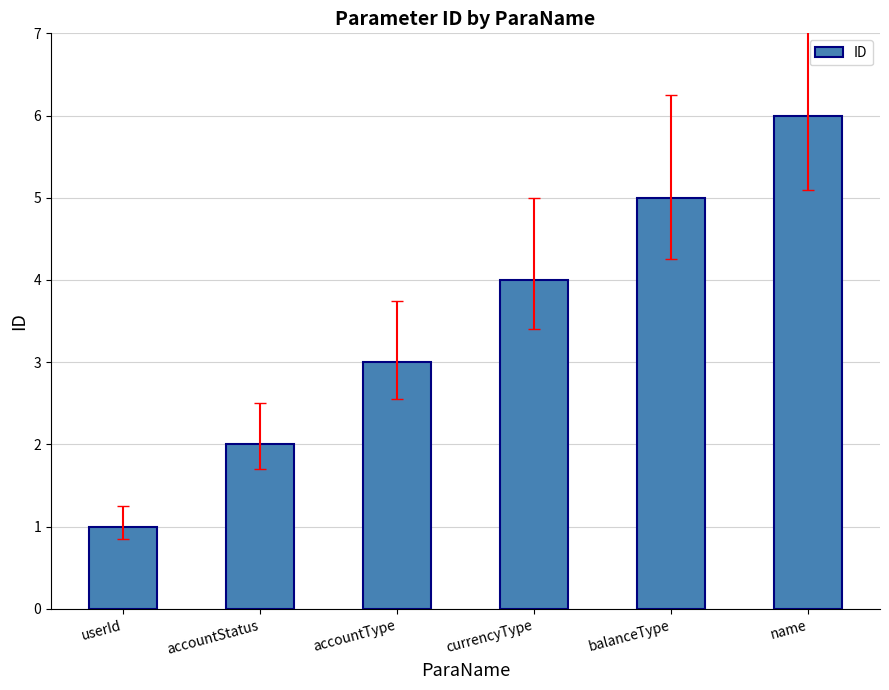

How many values are between 2 and 5?

4